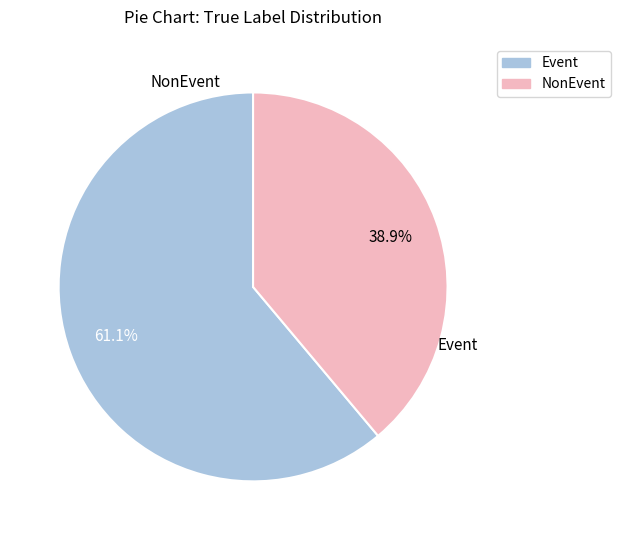

Does NonEvent account for over 50% of the chart?

No